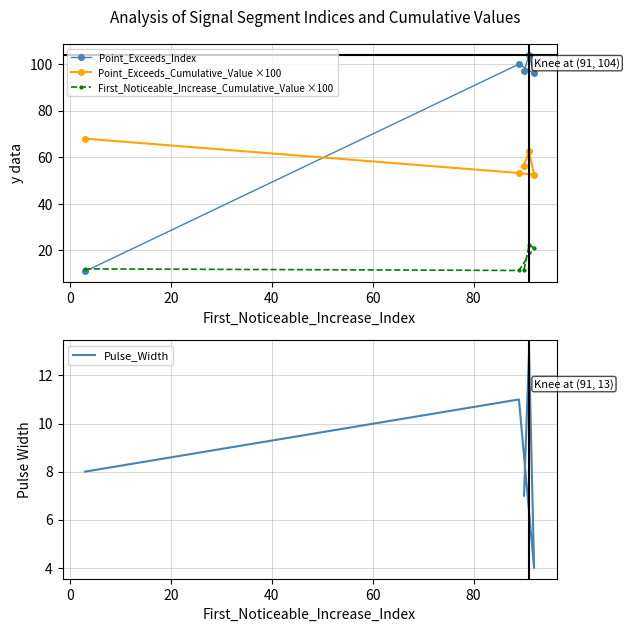

What is the sum of all Point_Exceeds_Cumulative_Value ×100 values?

292.8